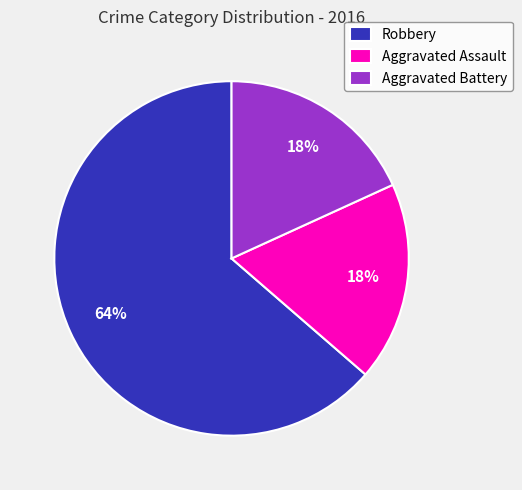

How many segments does this pie chart have?

3